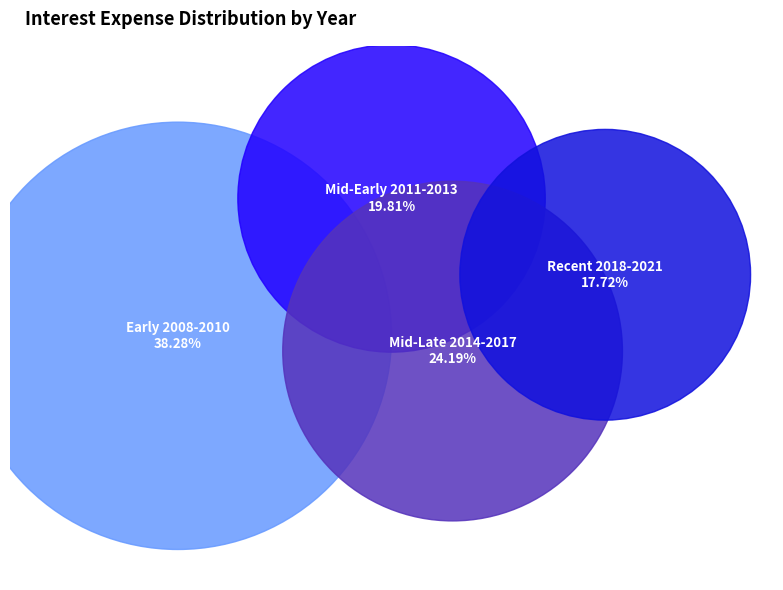

True or false: 2009 accounts for 1% of the total.

False